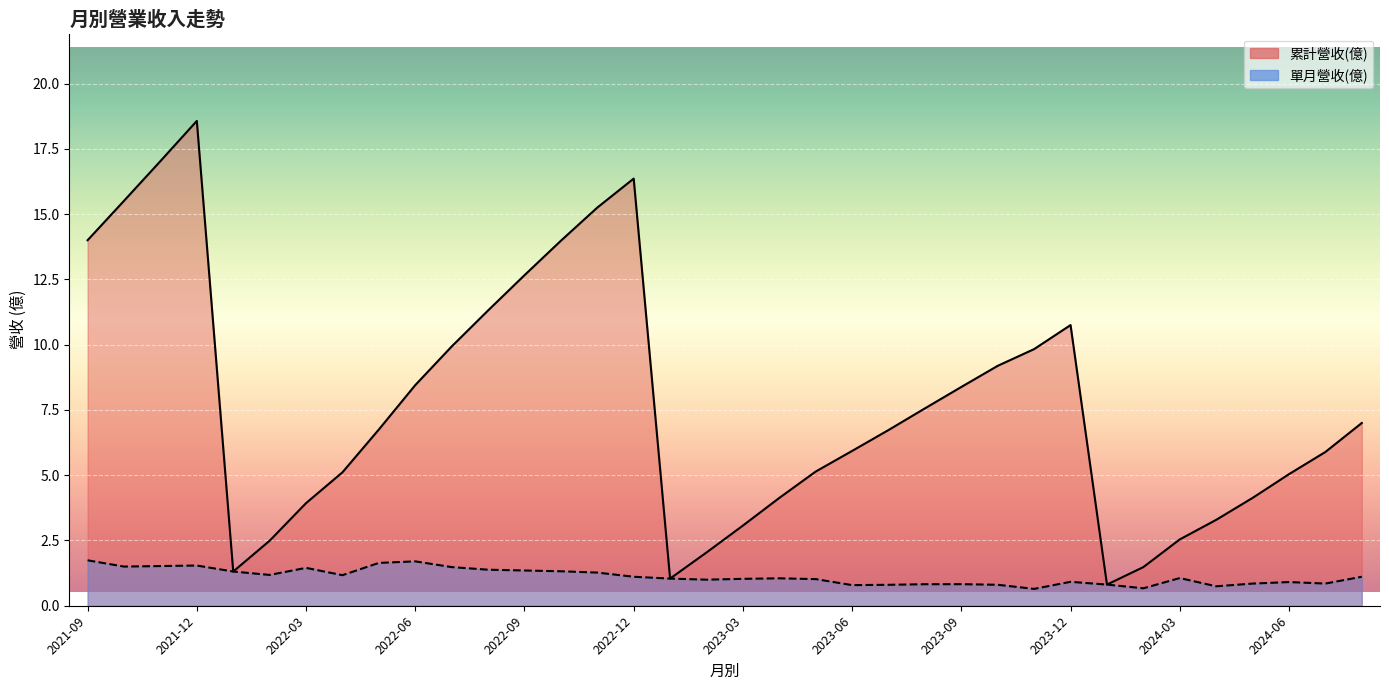

What is the label of the 15th point from the left?

2022-11